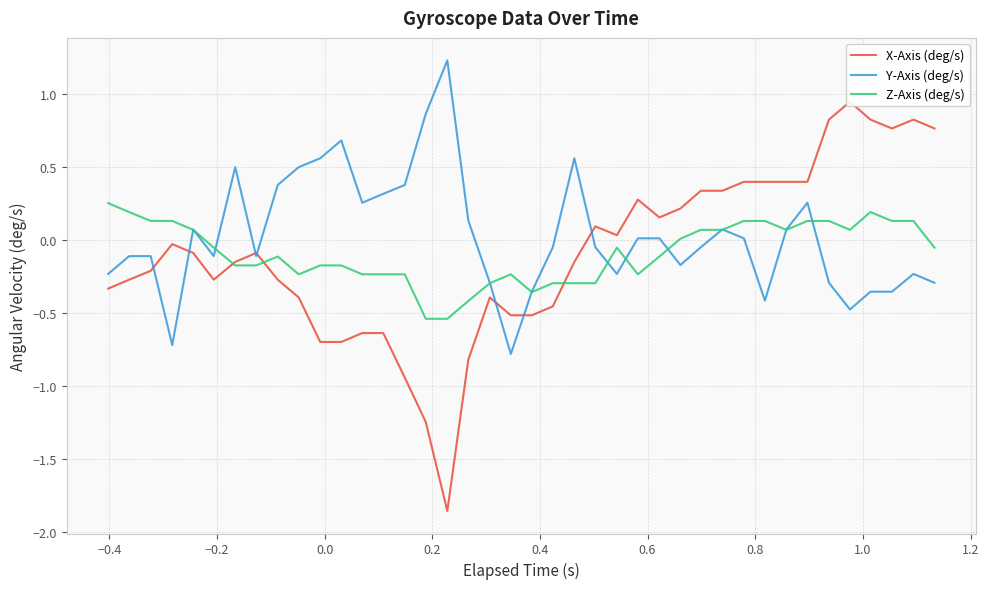

Count the number of categories in the chart.

40